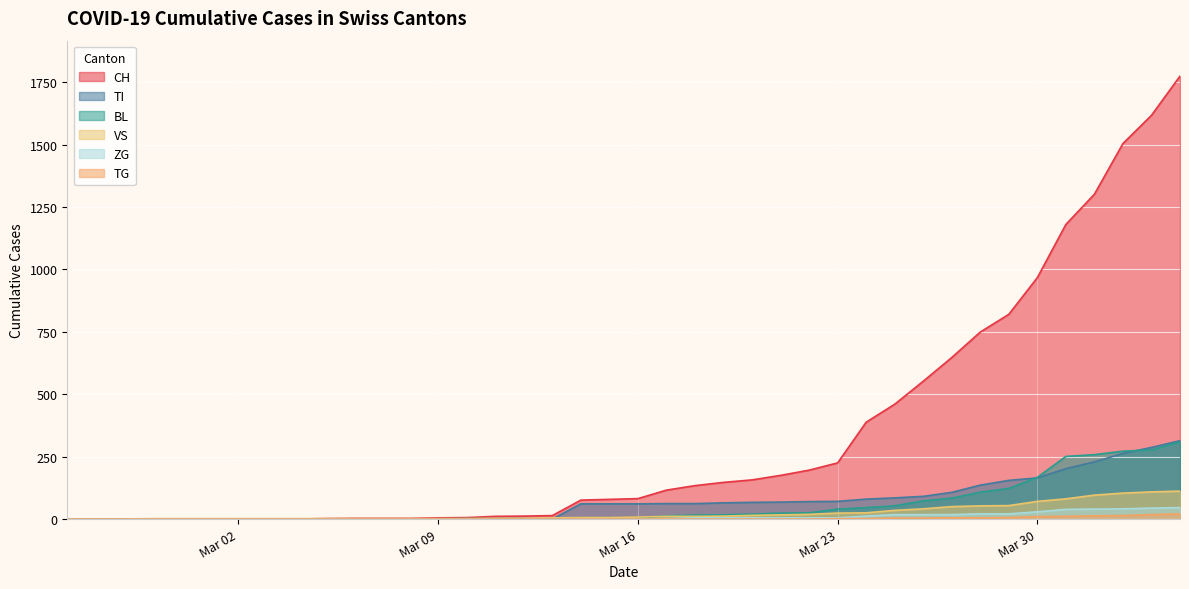

How many positive values does the VS series have?

37